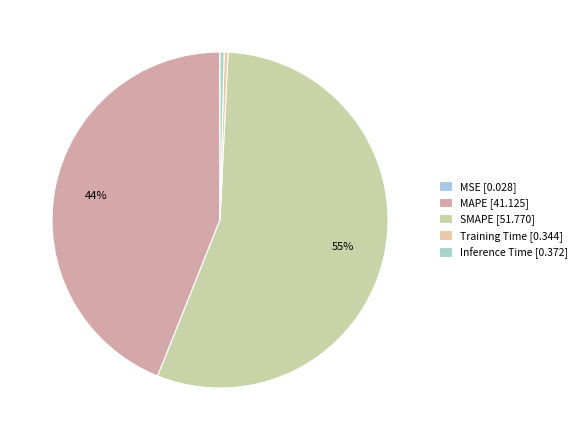

To the nearest percent, what portion does SMAPE represent?

55%